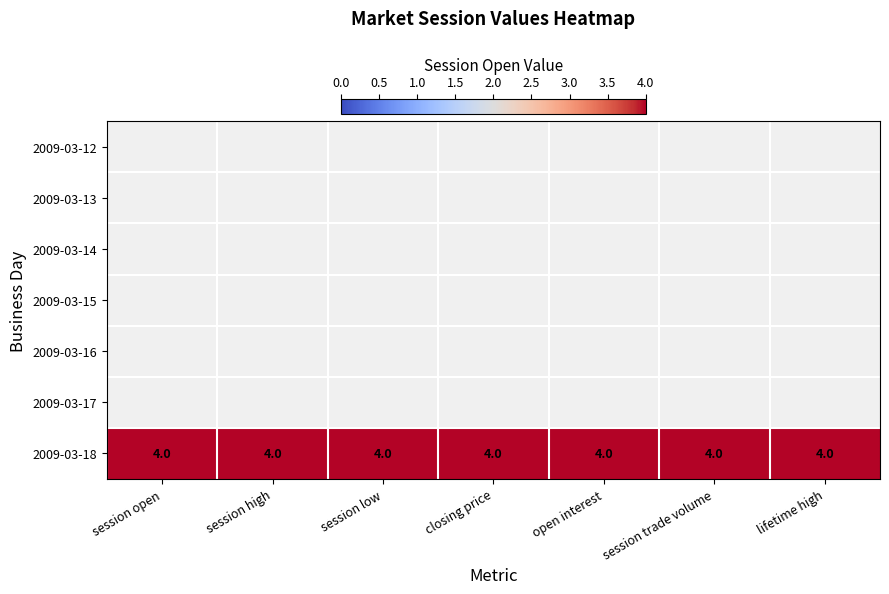

At which category is the sum across all series the highest?

session open